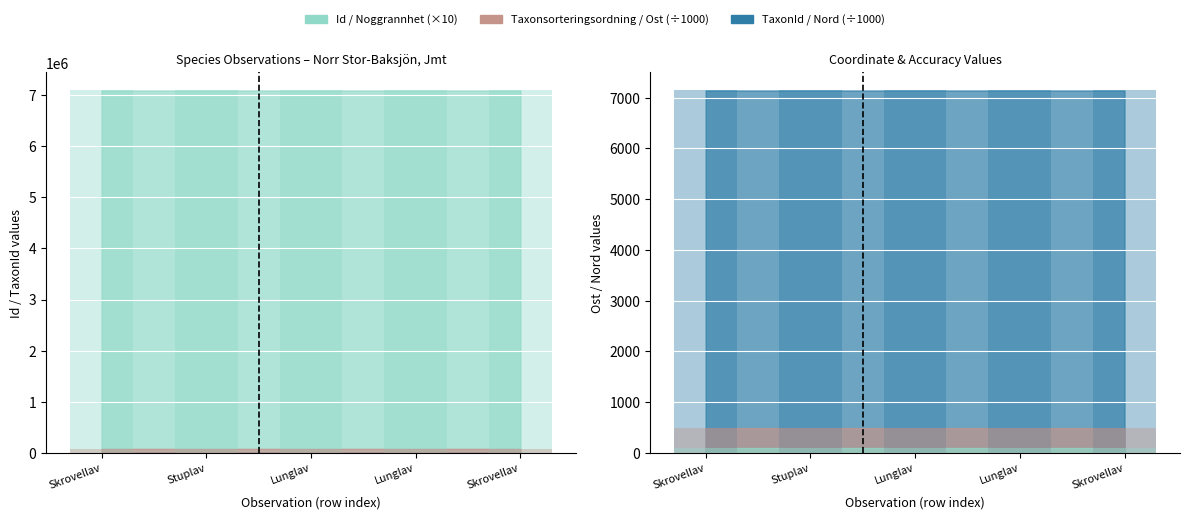

What is the spread (max minus min) of values at 2?

7141264.8